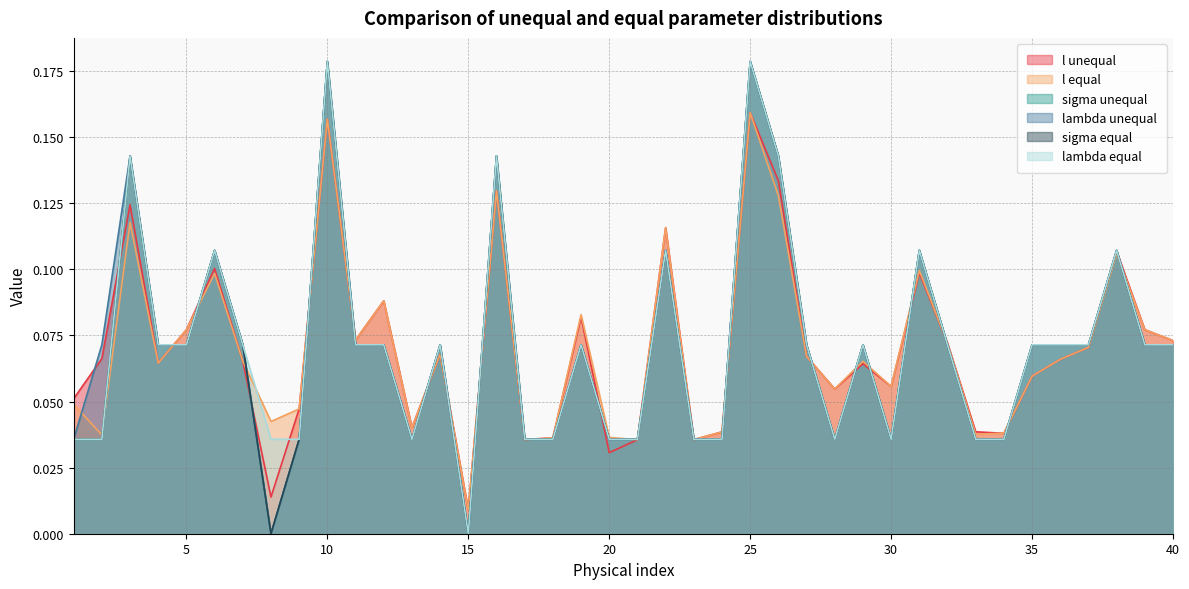

How many distinct data groups are displayed?

6